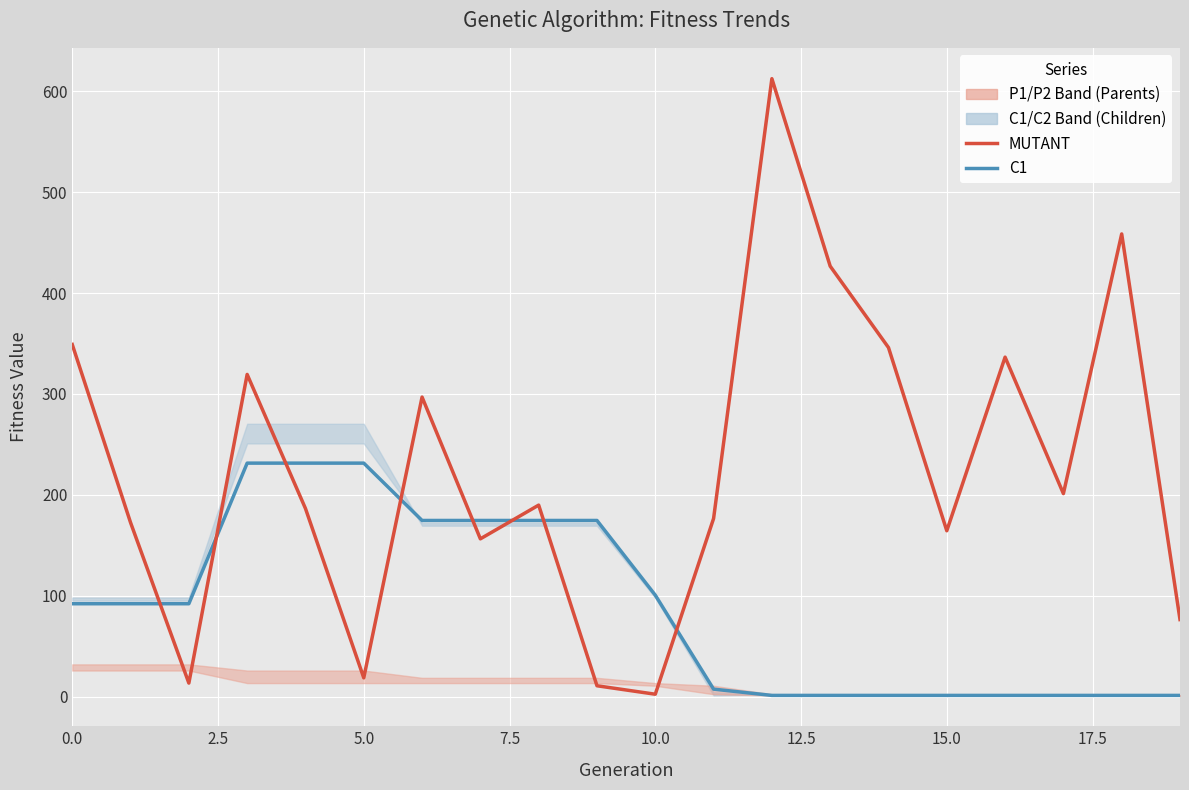

How many intersections are there between MUTANT (Central) and C1 (Children Upper)?

8